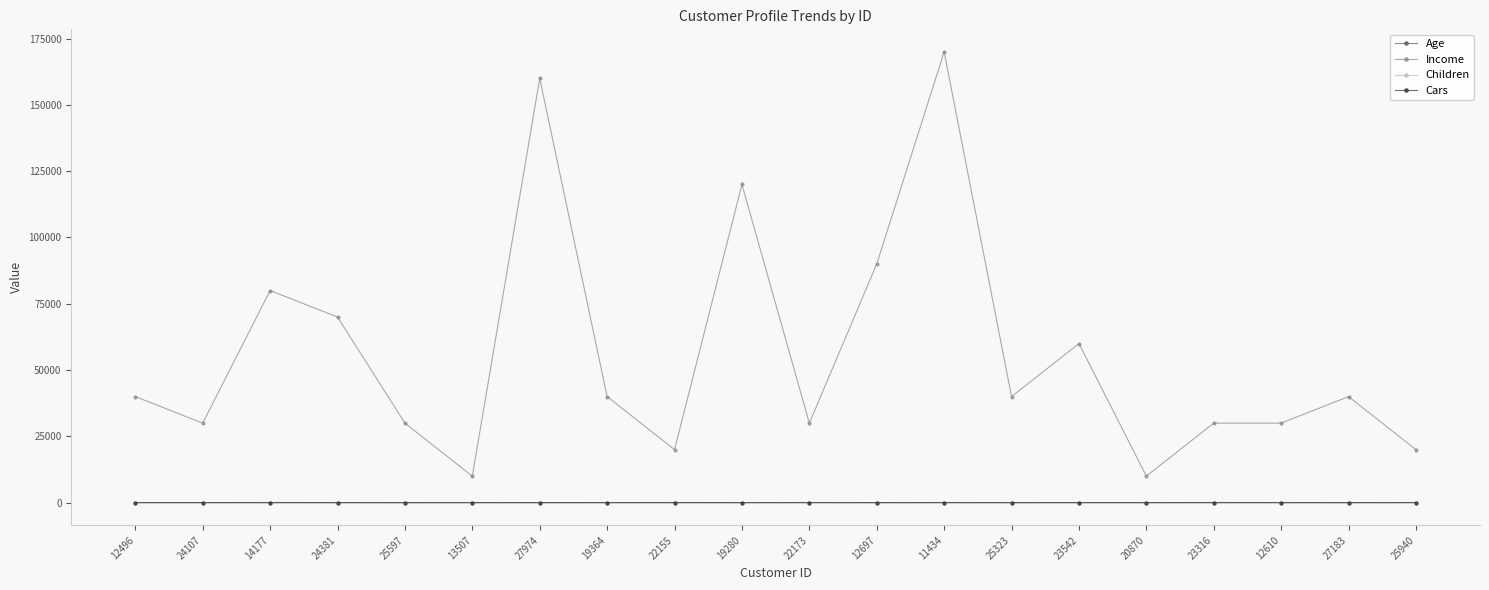

True or false: Cars and Age cross at least once.

False